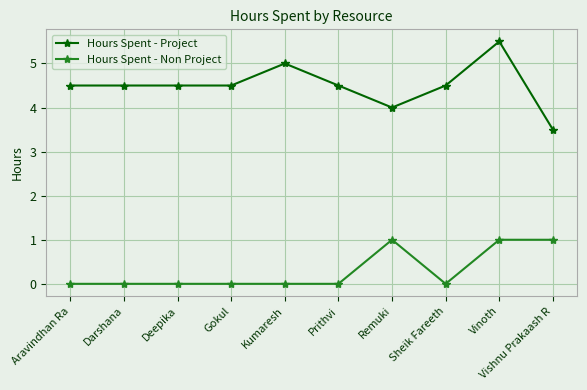

Is the value of Hours Spent - Non Project at Prithvi greater than the value of Hours Spent - Project at Vinoth?

No